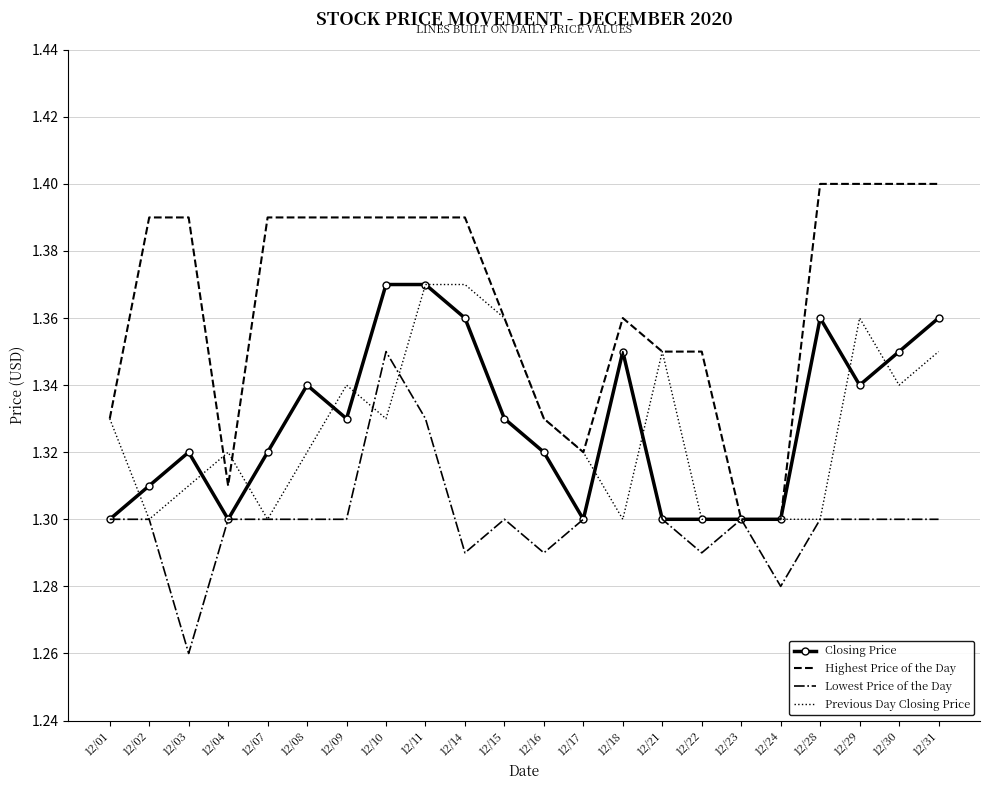

Which series has the largest range (max minus min)?

Highest Price of the Day